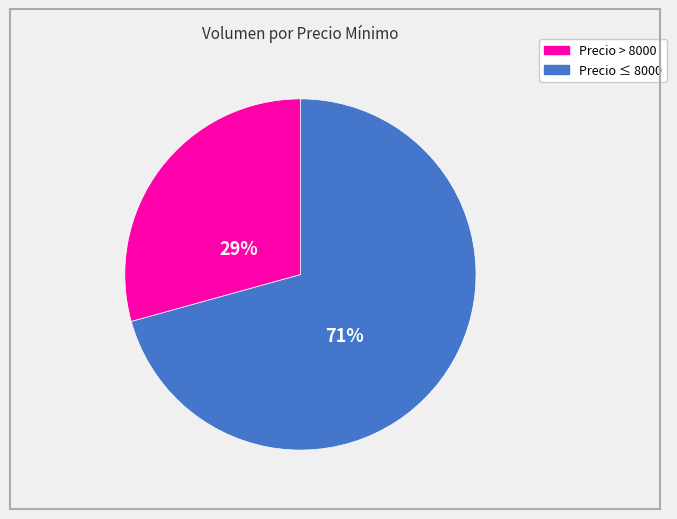

Is there any slice that represents more than half of the pie?

Yes